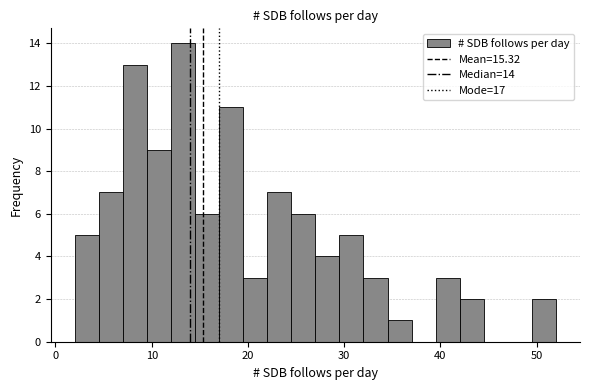

Around what value on the x-axis is the tallest bar? Give the approximate position of its centre, as read against the axis.

13